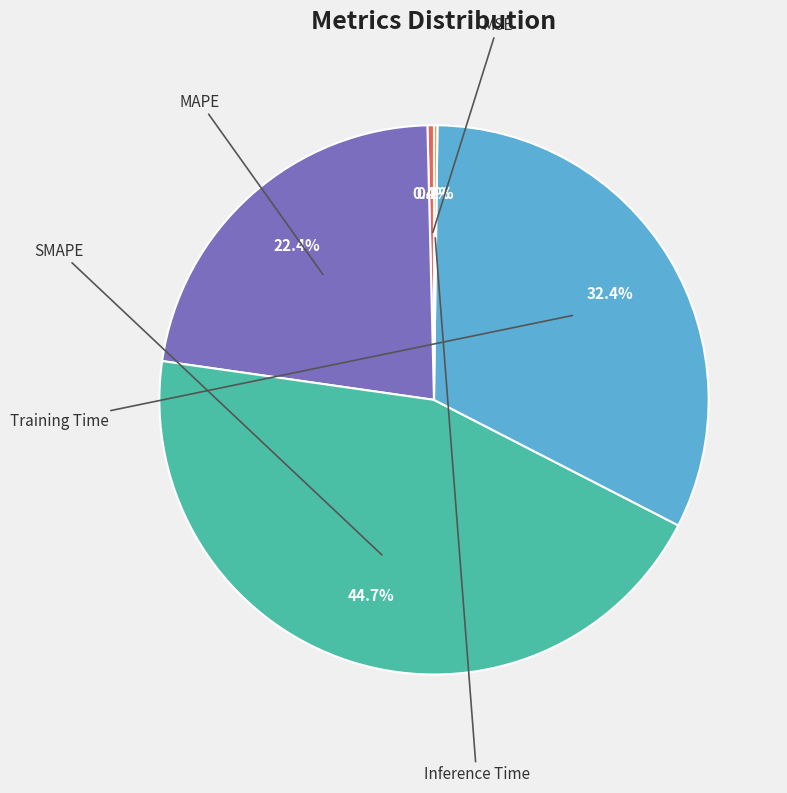

Does any single category account for the majority?

No